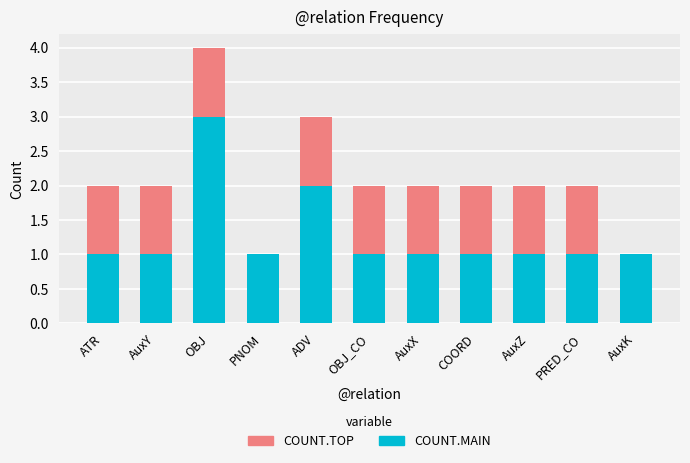

What is the highest value of the COUNT.MAIN series?

3